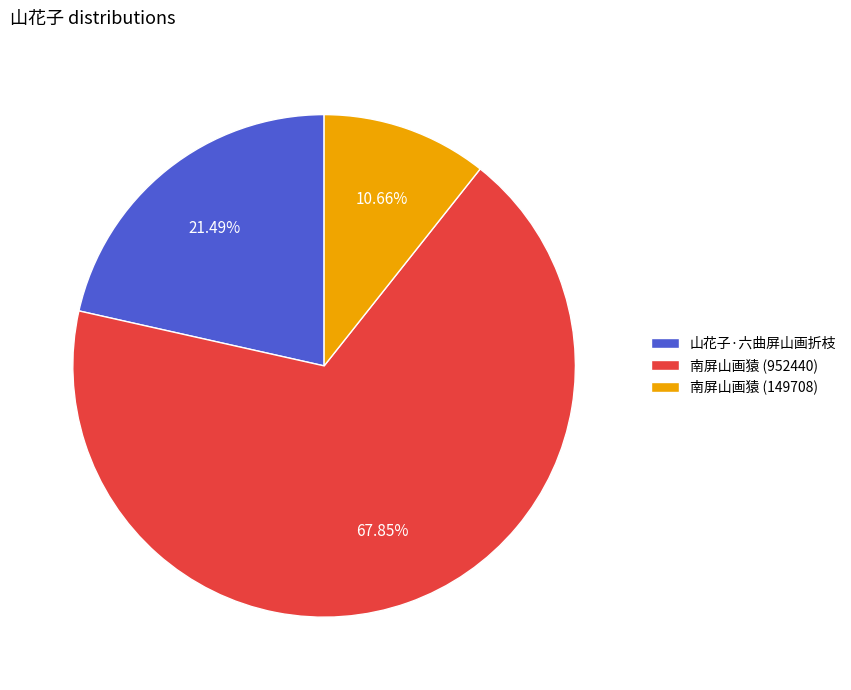

Is there a majority slice in this chart?

Yes